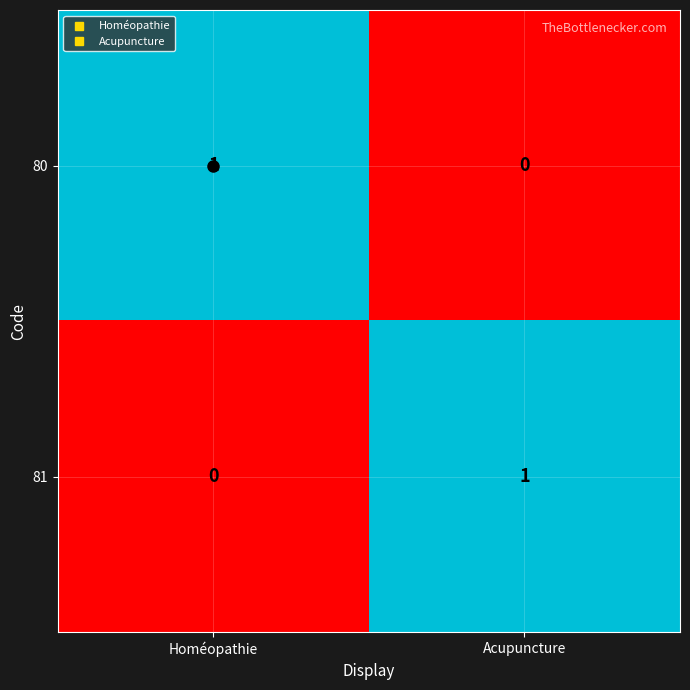

Where is 81 nearest to the value 0?

Homéopathie